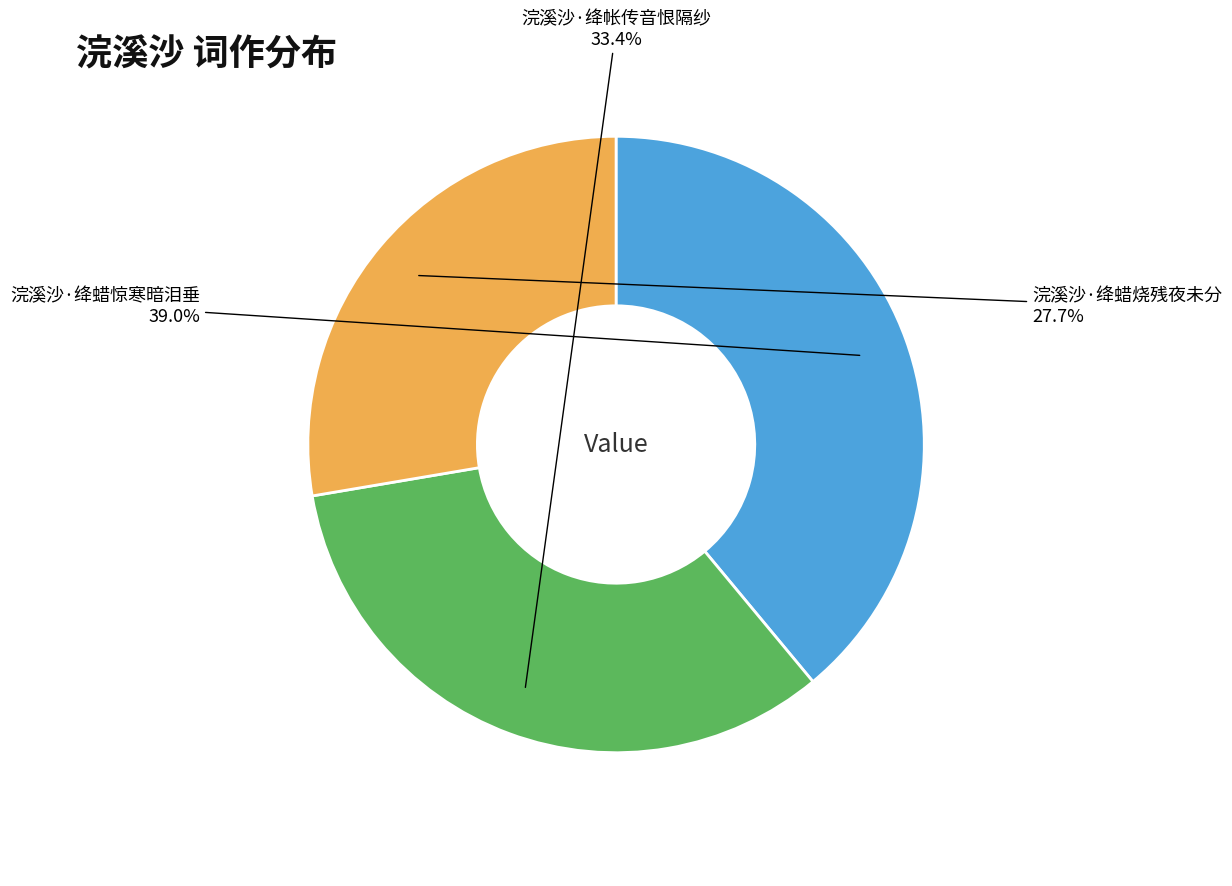

Rank the categories by value from highest to lowest.

浣溪沙·绛蜡惊寒暗泪垂, 浣溪沙·绛帐传音恨隔纱, 浣溪沙·绛蜡烧残夜未分